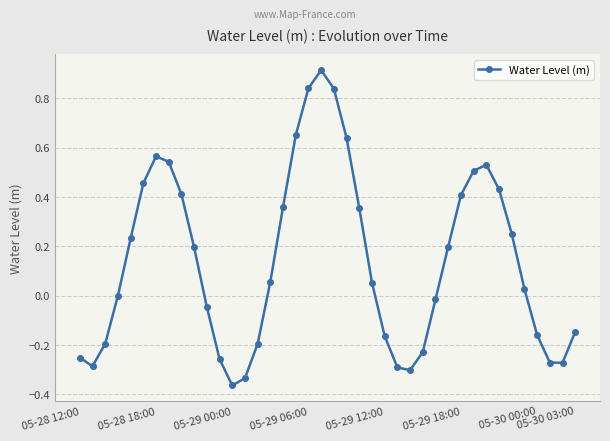

Does the chart display data point markers on the line(s)?

Yes